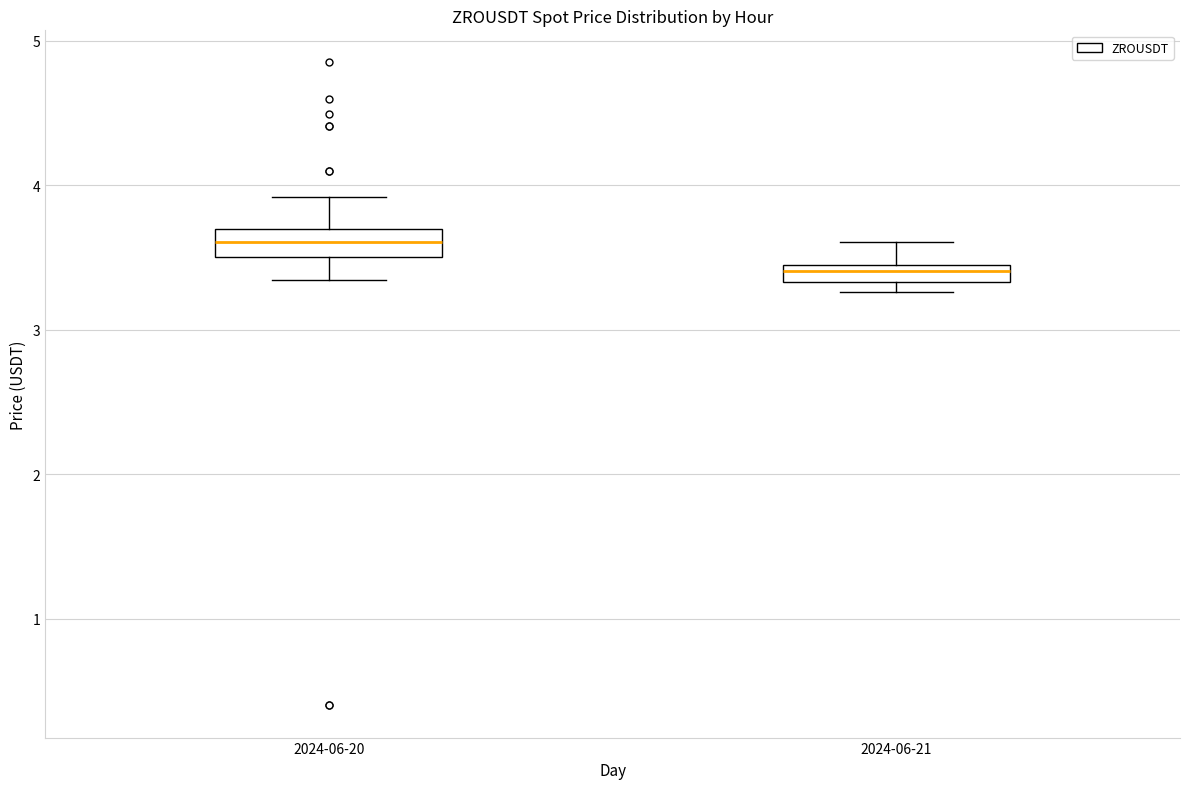

Where is the upper edge of the box for 2024-06-21 on the y-axis? The values are not printed on the chart, so give them approximately, as read against the axis.

3.4